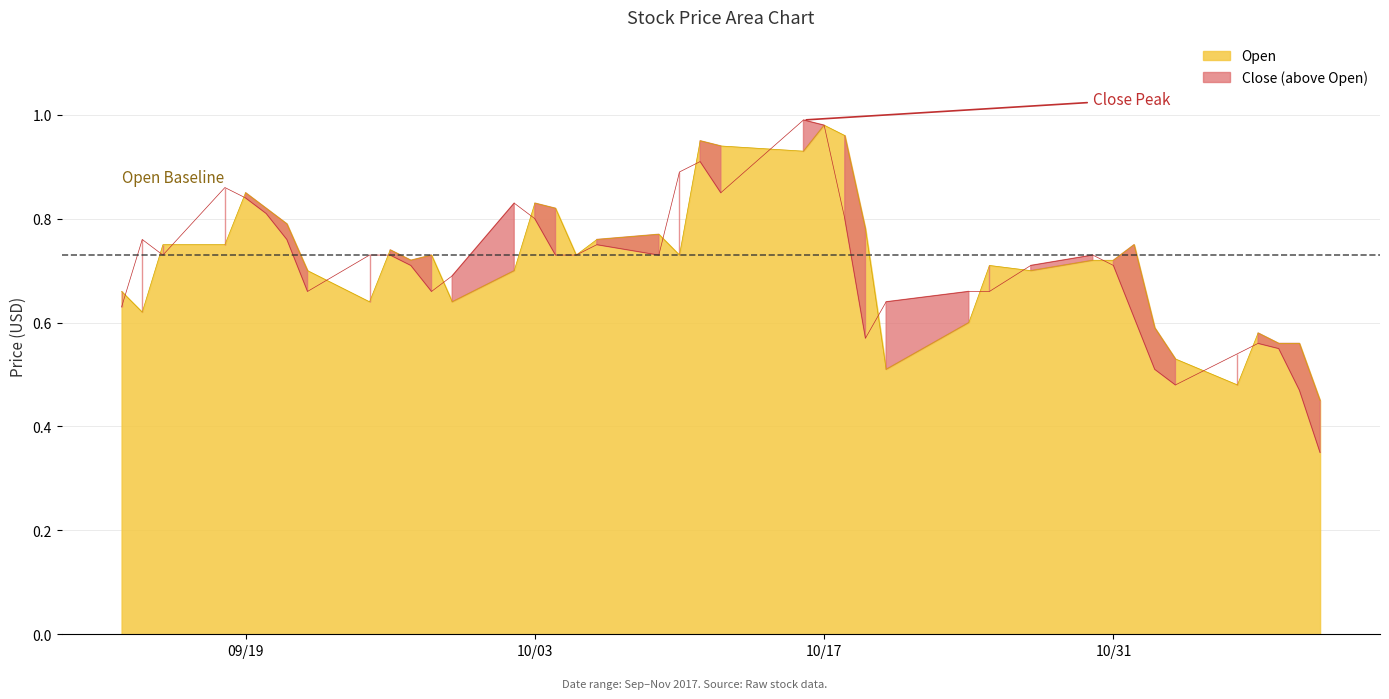

Rank the series at 2017-10-20 from highest to lowest value.

Close, Open